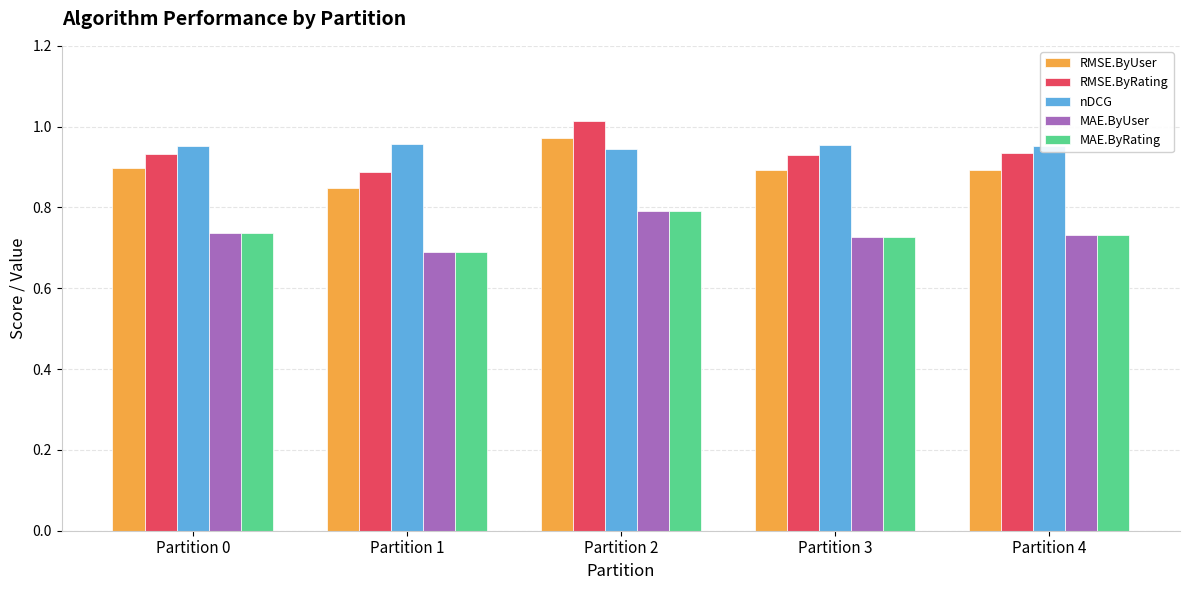

Which label corresponds to the smallest value in the chart?

Partition 1